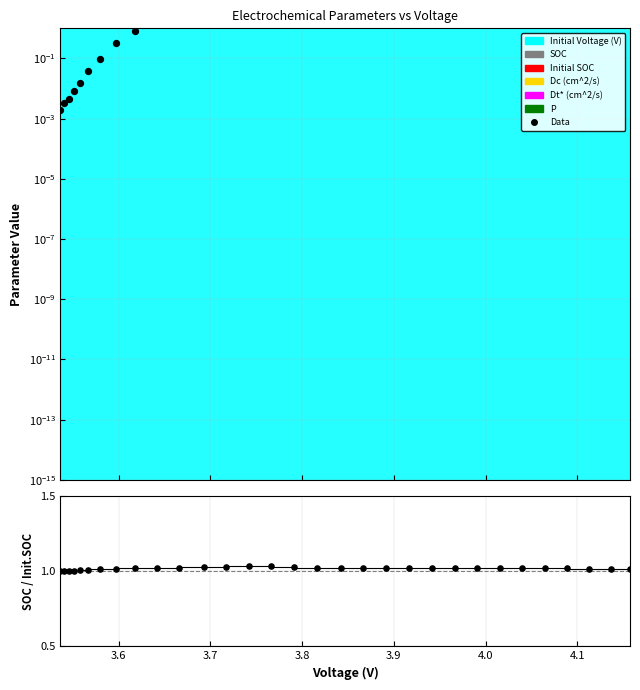

Which series reaches the minimum Y coordinate?

Data